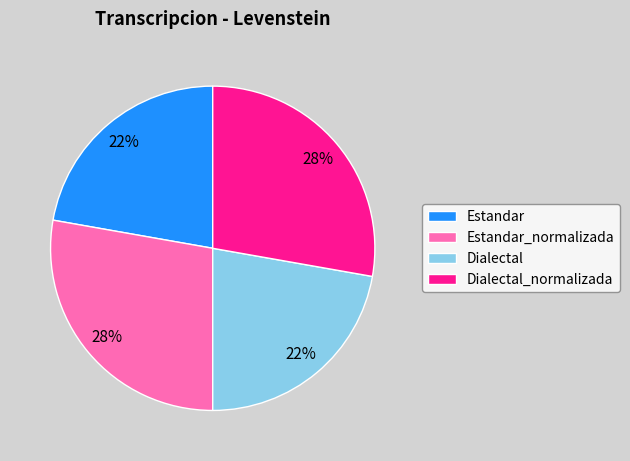

Is there a majority slice in this chart?

No